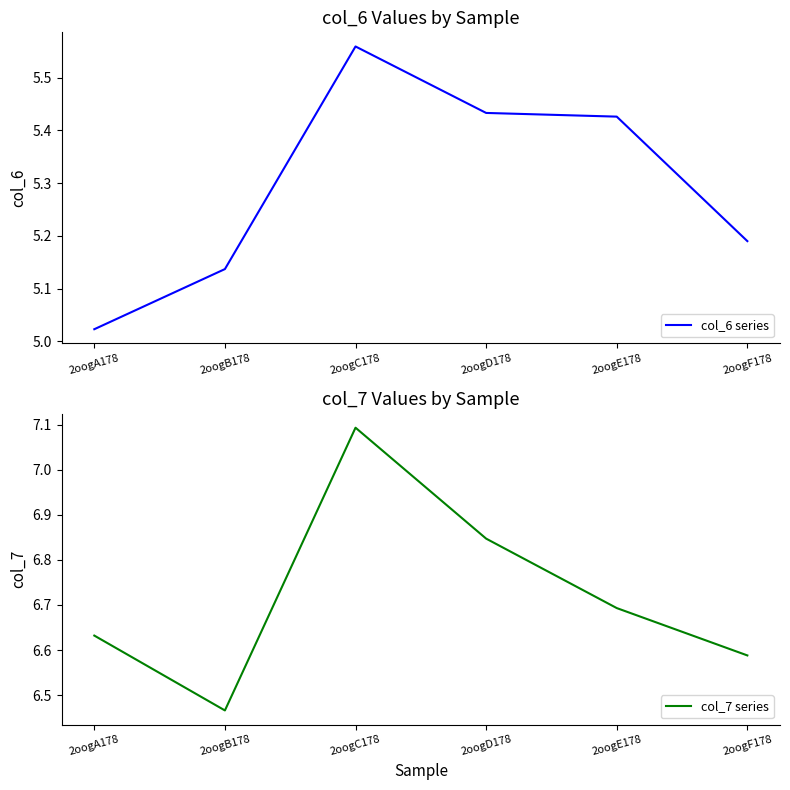

Which series has the largest range (max minus min)?

col_7 series